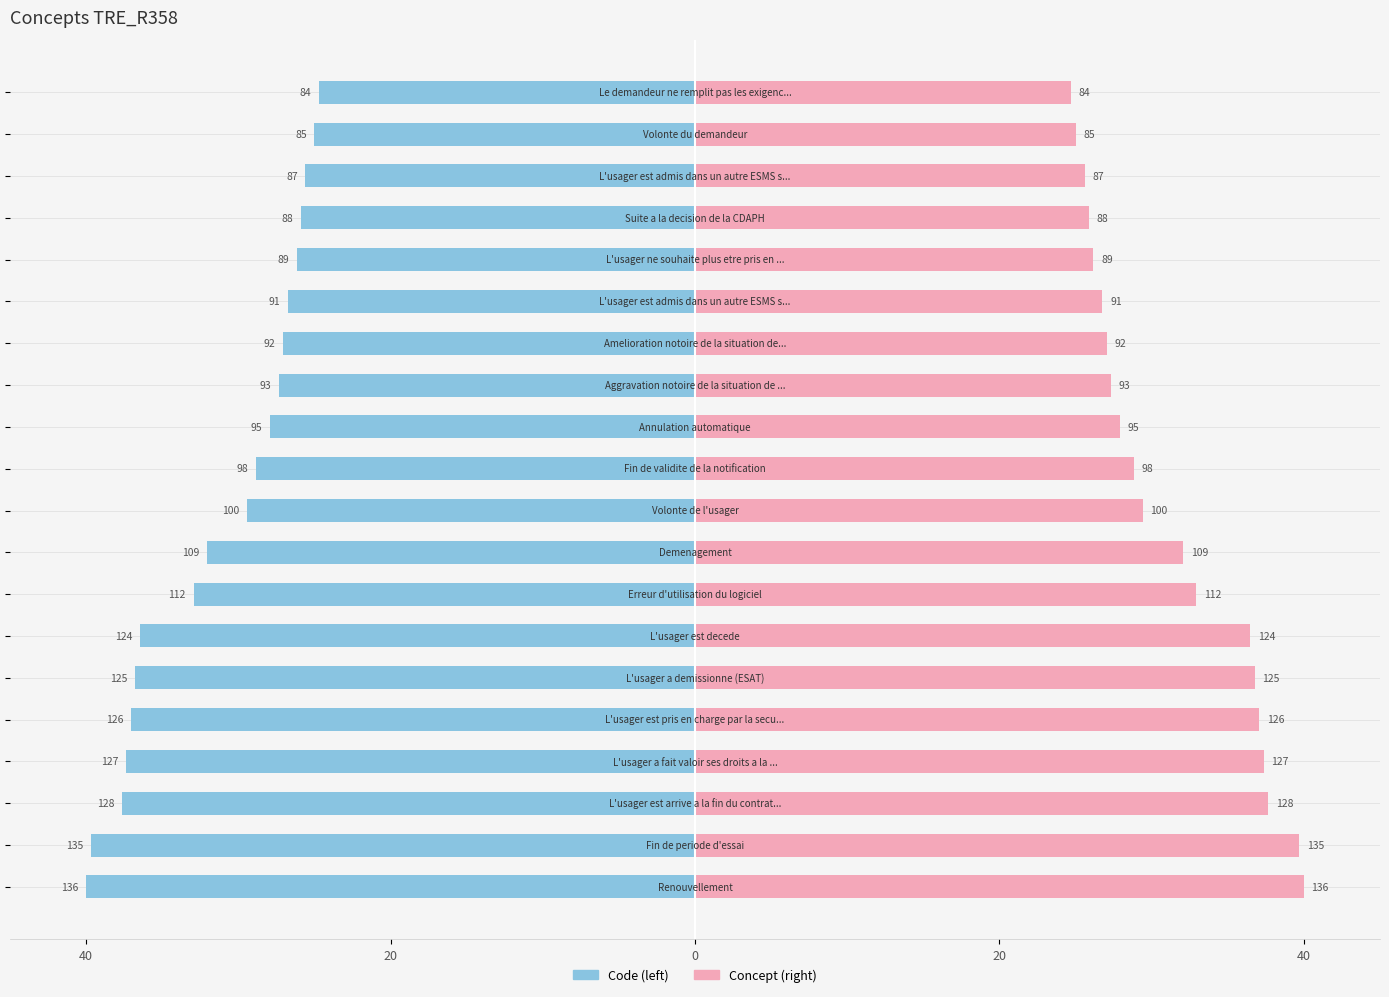

What is the difference between the second highest and minimum values in the Code series?

15.0